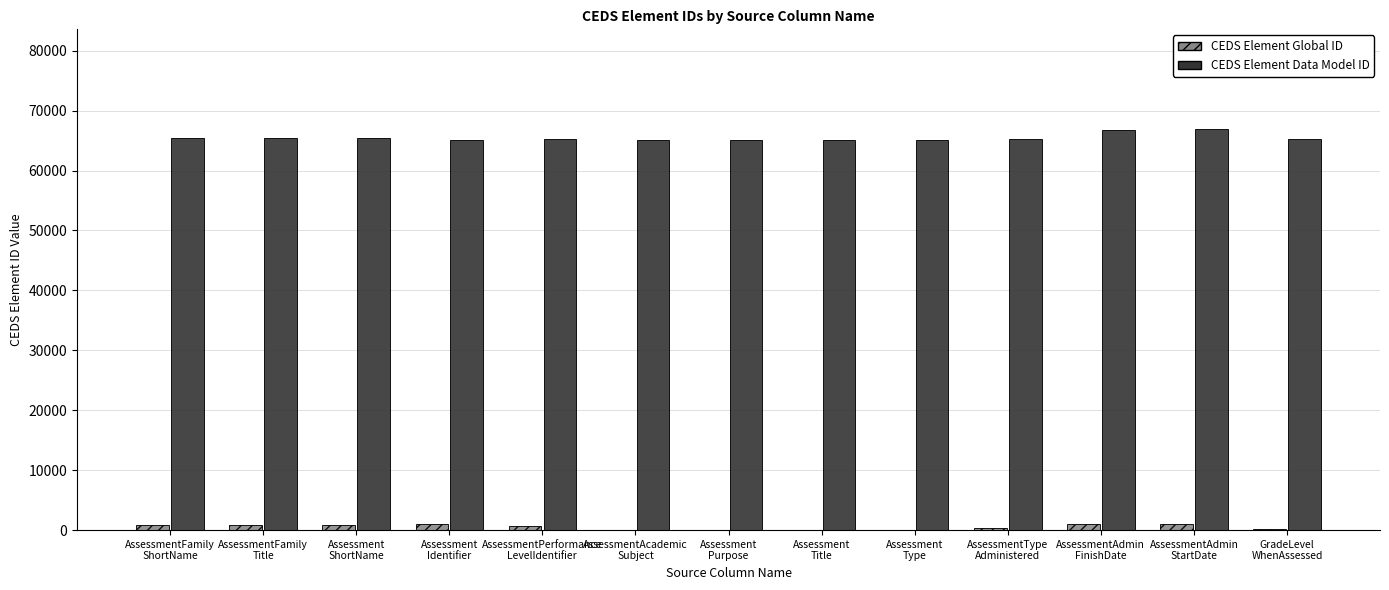

Which series has the largest total across all categories?

CEDS Element Data Model ID